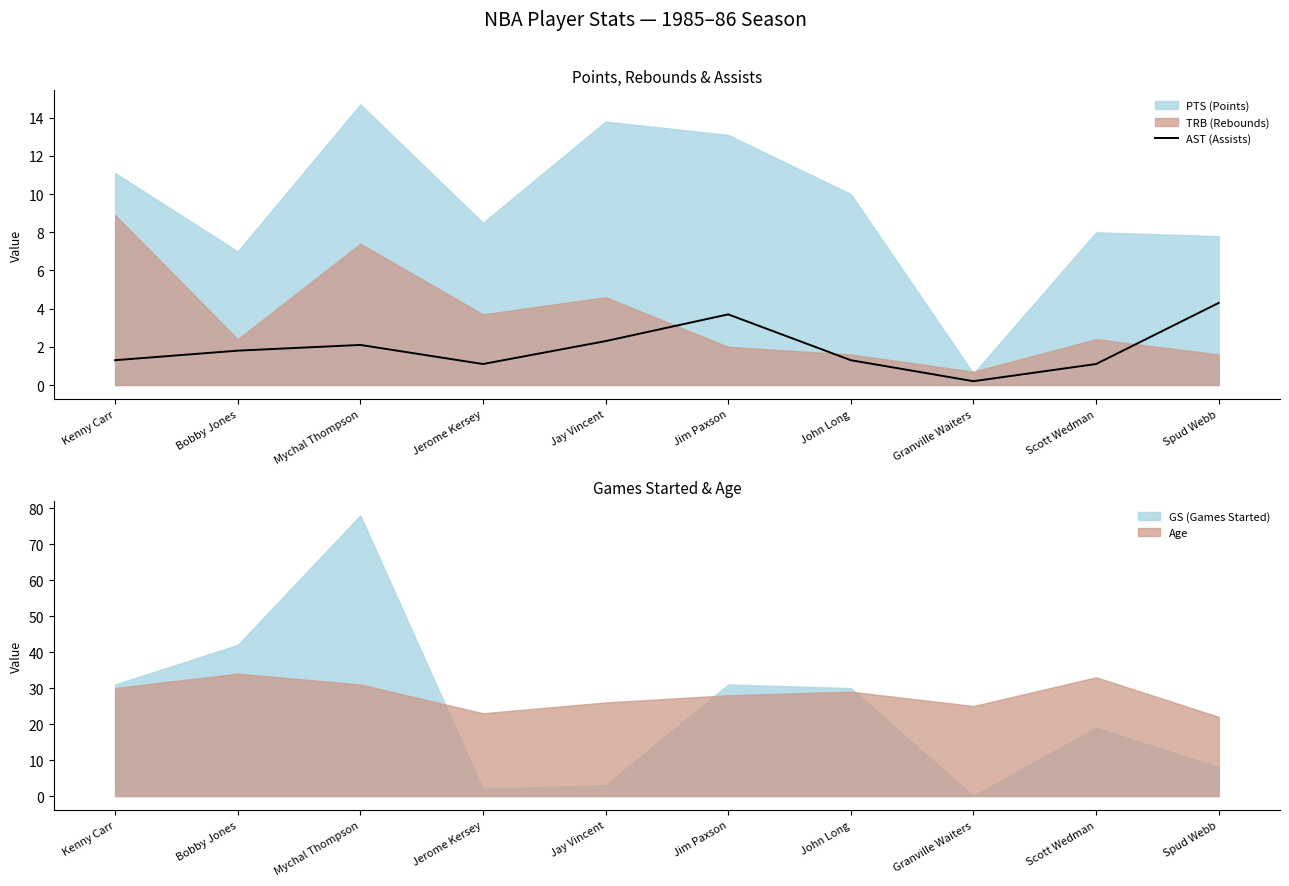

What is the change in value from Kenny Carr to Spud Webb?

+3.0